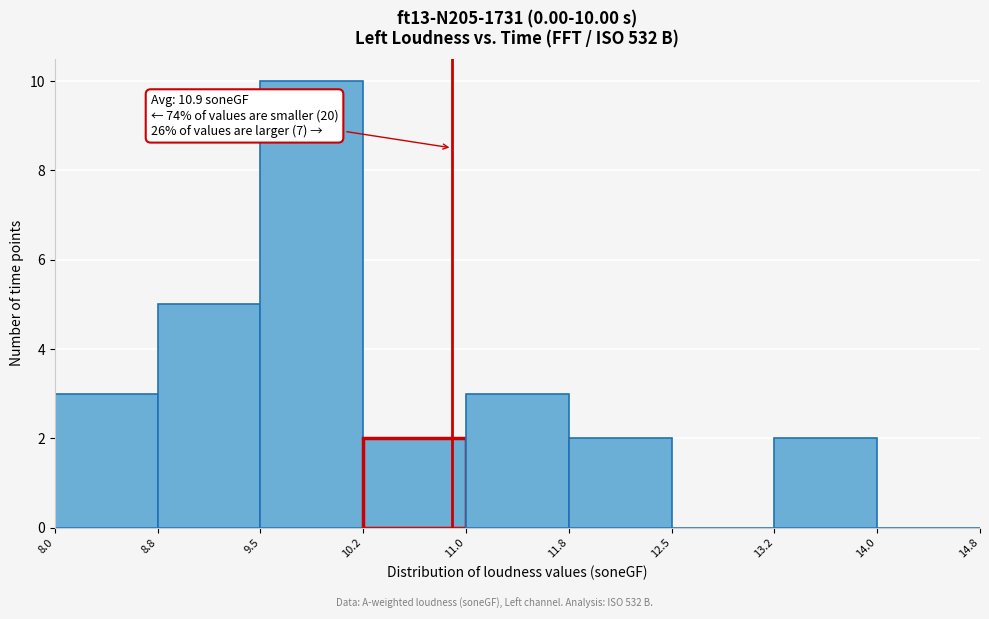

Over which range of the x-axis is the bar tallest?

9.5 to 10.2